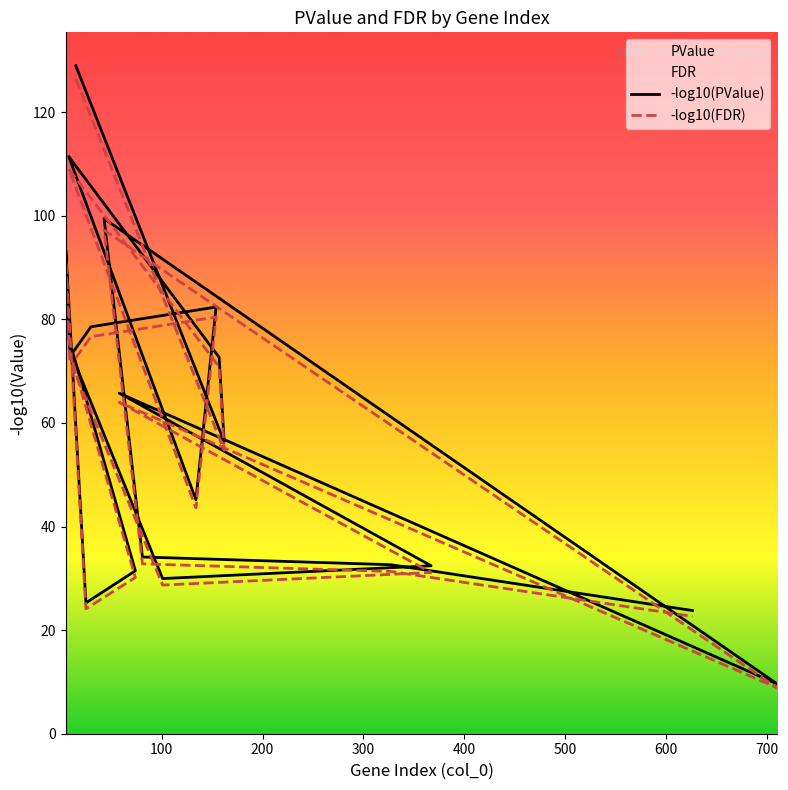

Reading left to right, transcribe all the data shown in this chart.

-log10(PValue): 128.9	56.4	72.6	111.4	45.2	82.4	78.6	73.6	31.5	25.3	93.4	74.0	30.0	32.4	65.7	9.6	99.4	34.1	32.6	23.8
-log10(FDR): 126.4	54.7	70.8	109.0	43.6	80.4	76.6	71.7	30.2	24.1	91.3	72.2	28.7	31.1	64.0	8.9	97.2	32.8	31.3	22.7